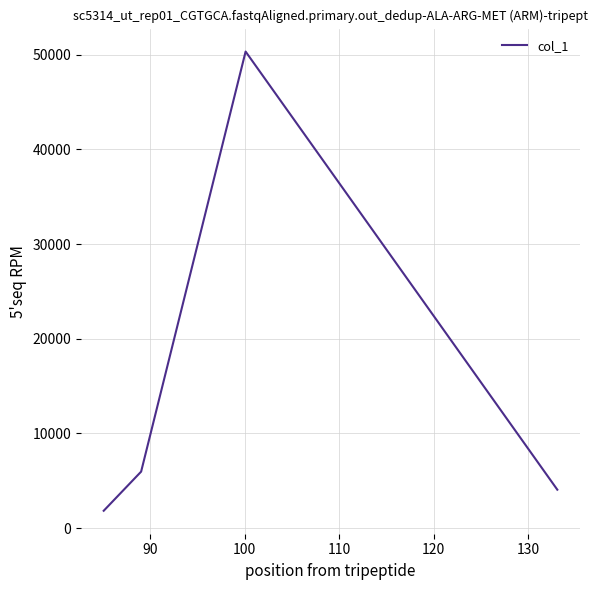

What is the maximum value shown in the chart?

50337.7